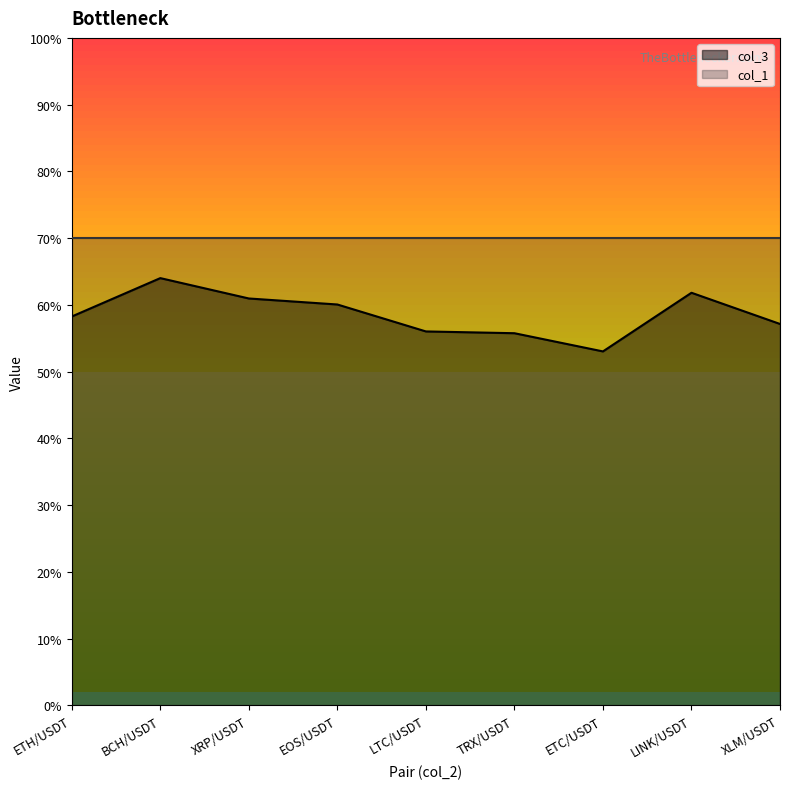

What is the sum of all values?

5.3